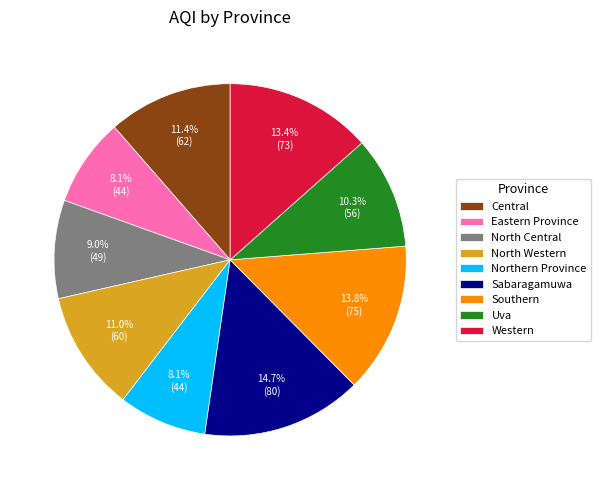

The Northern Province slice represents 1% of the pie. True or false?

False